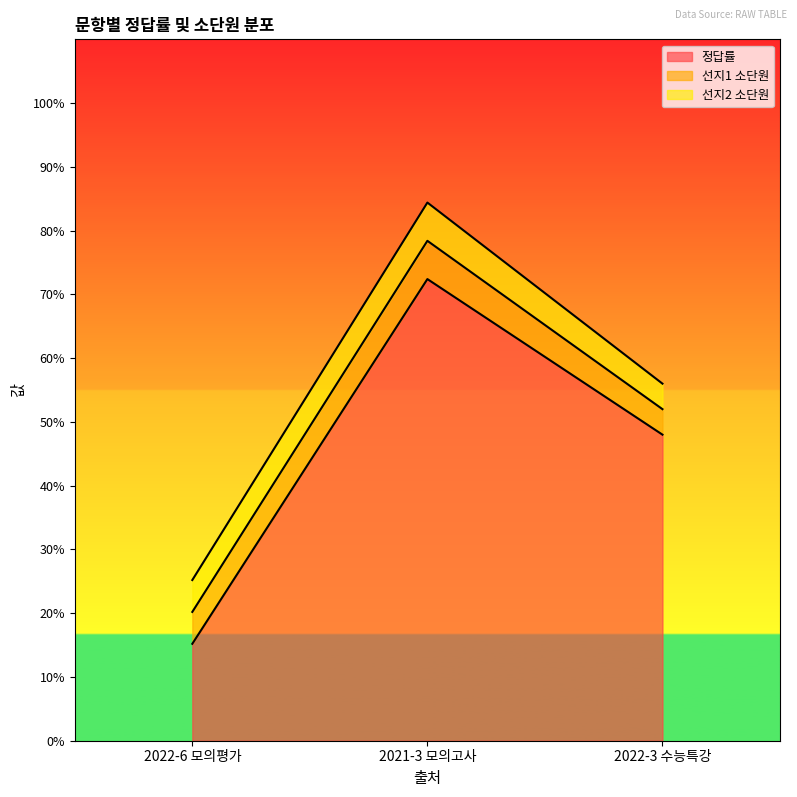

Between 2022-6 모의평가 and 2022-3 수능특강, which series saw the biggest shift?

정답률